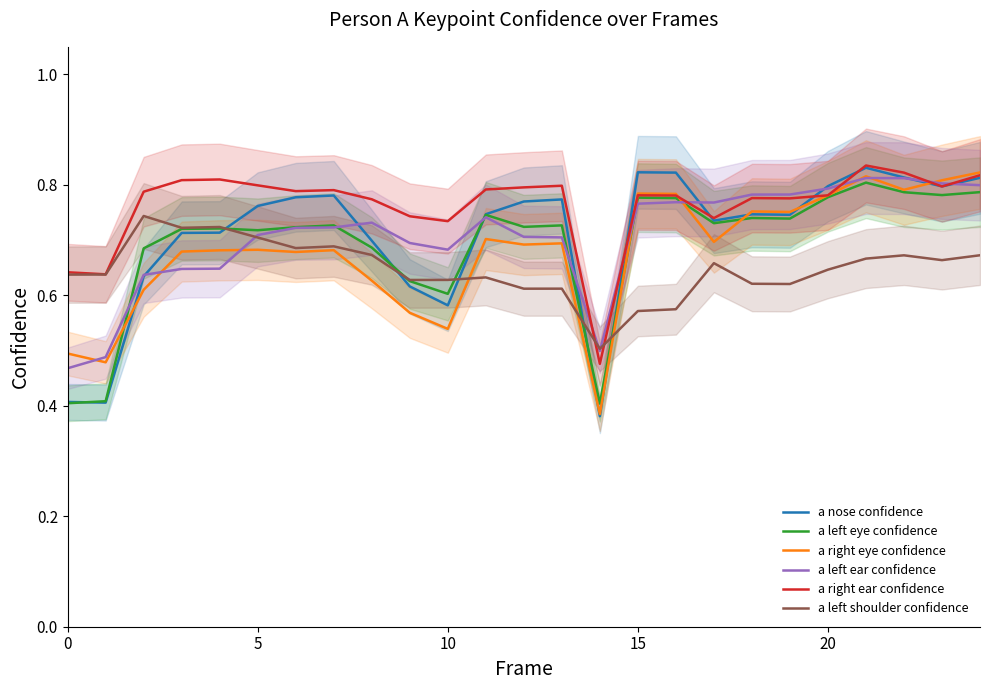

True or false: a left eye confidence and a left shoulder confidence intersect in this chart.

True